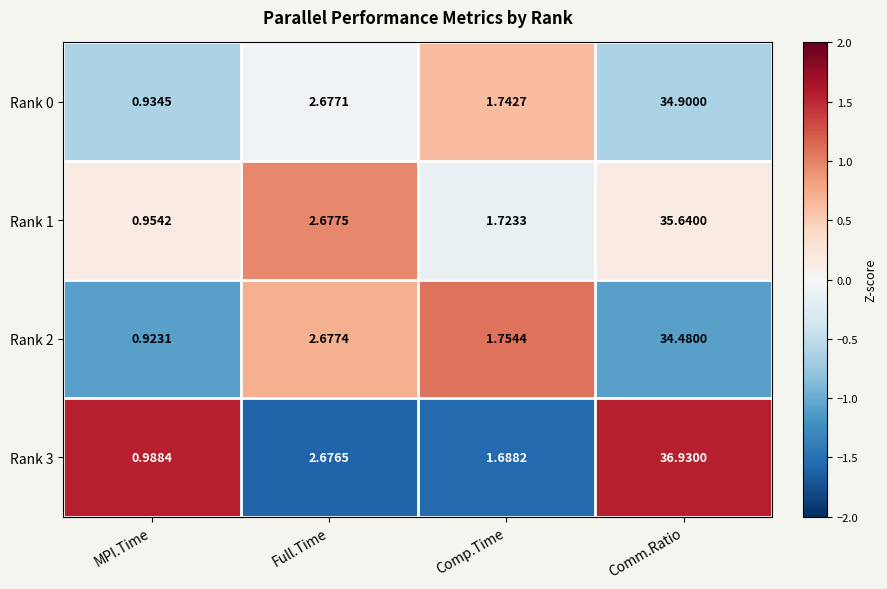

Rank the categories by Rank 3 value from lowest to highest.

MPI.Time, Comp.Time, Full.Time, Comm.Ratio